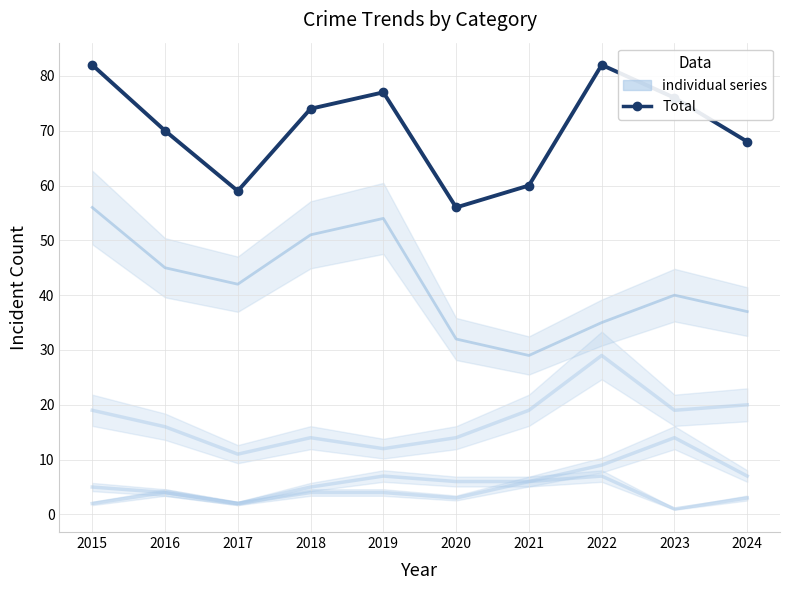

Between 2024 and 2020, which is larger?

2024